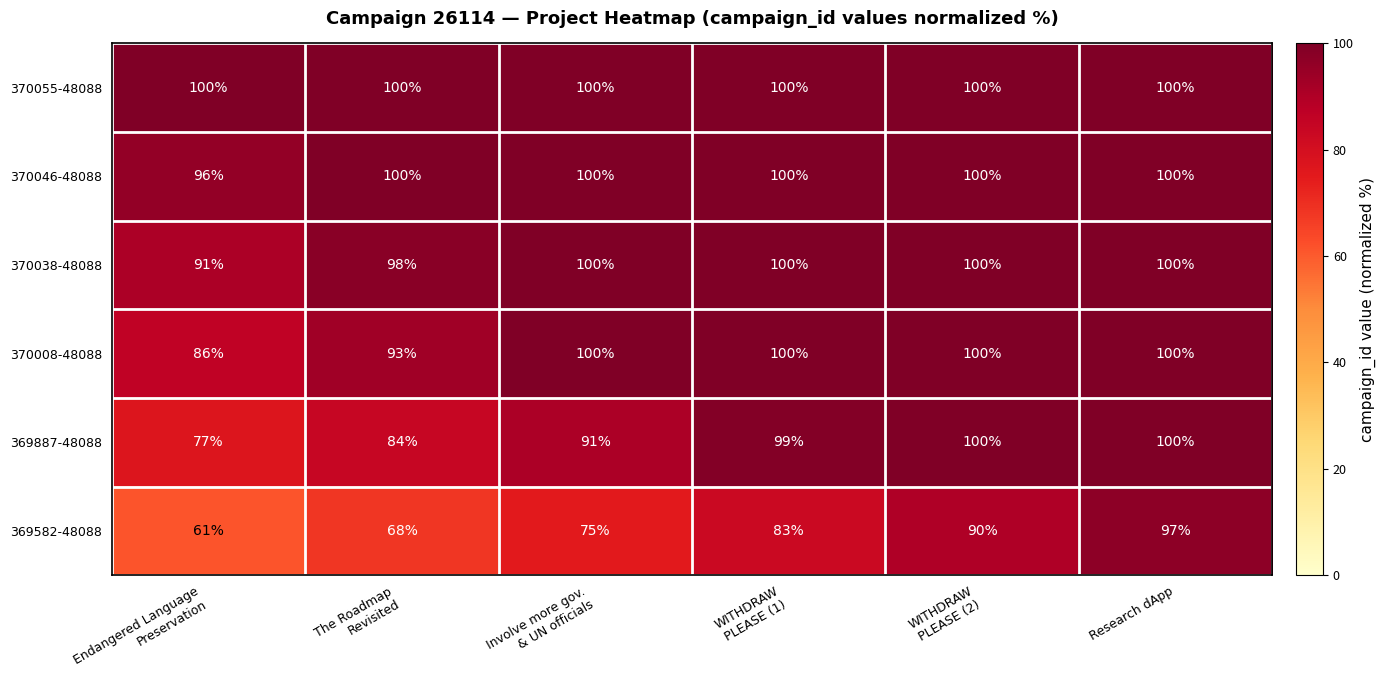

What is the maximum value for 370046-48088?

100